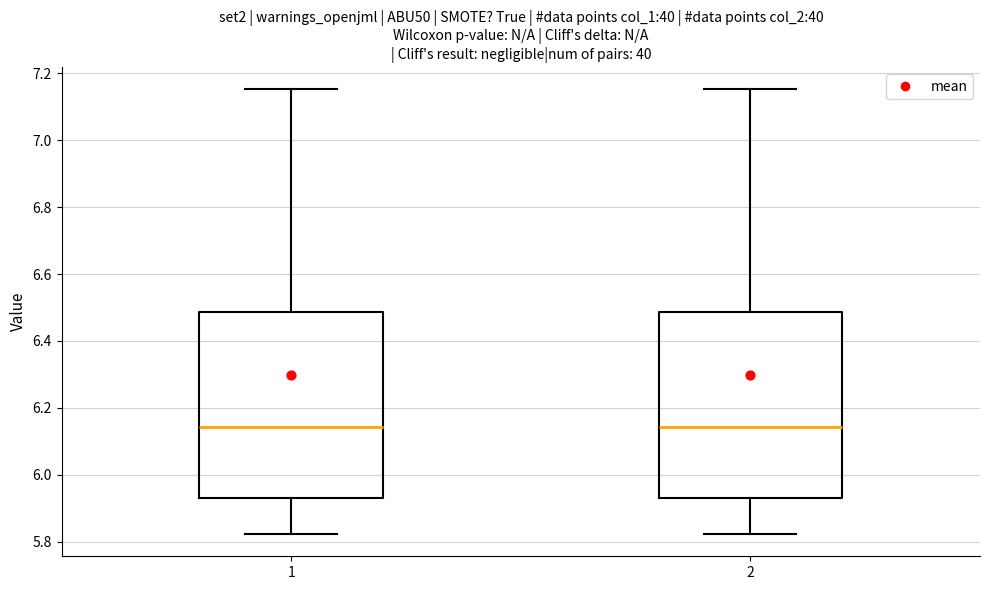

Reading left to right, transcribe this box plot: for each box, give where its median line is, the range the box spans, and where its two whiskers end, as read against the y-axis. The values are not printed on the chart, so give them approximately, as read against the axis.

1: median 6.14, box 5.92 to 6.48, whiskers 5.82 to 7.16
2: median 6.14, box 5.92 to 6.48, whiskers 5.82 to 7.16